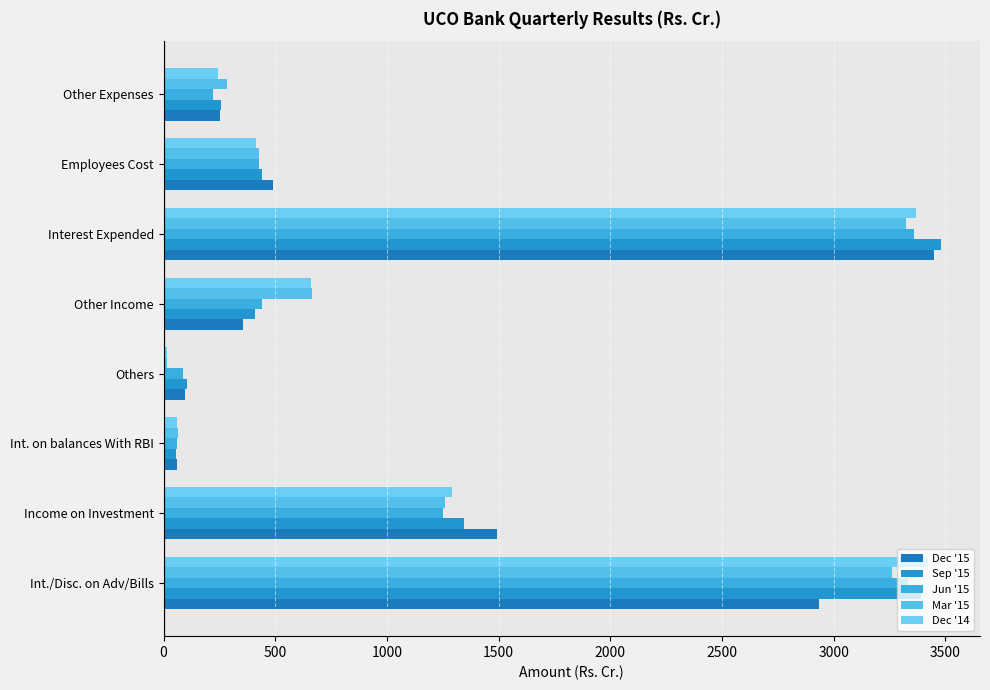

How many values in the Jun '15 series exceed 440?

4